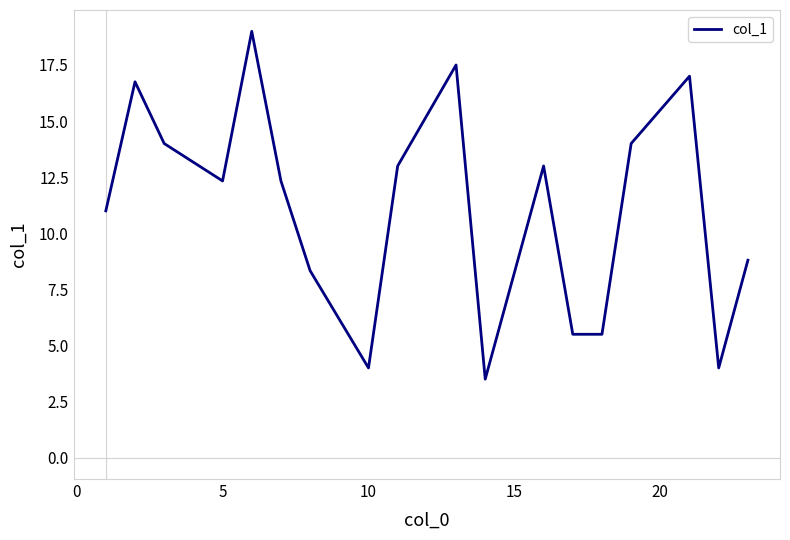

What is the smallest value displayed?

3.5